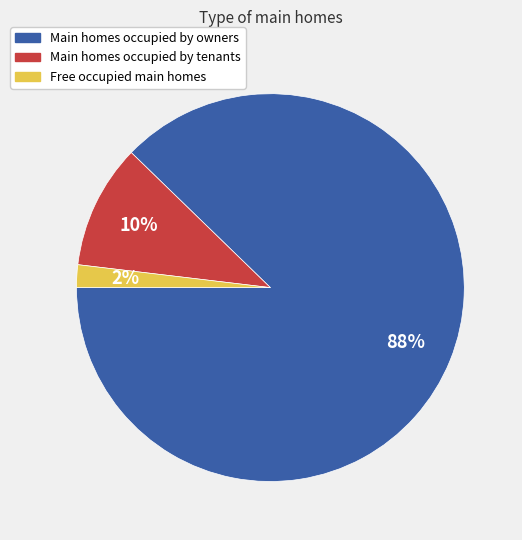

Is there a majority slice in this chart?

Yes